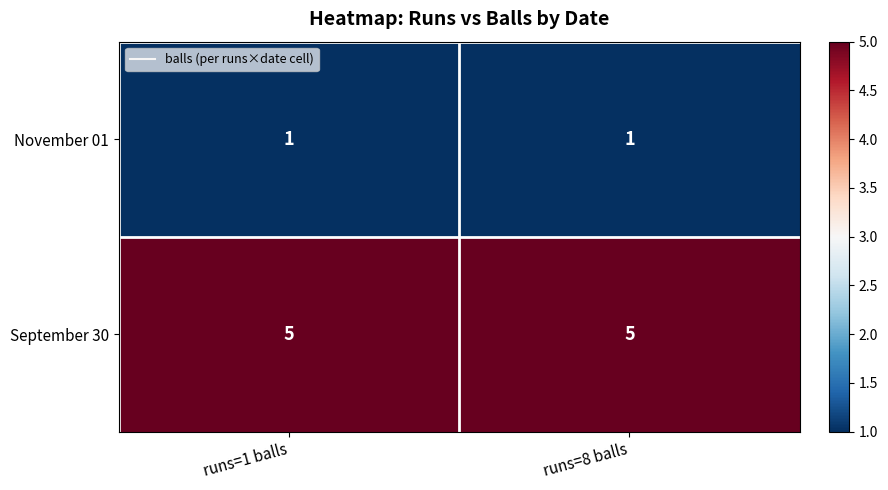

List the series in order of their peak value, highest first.

September 30, November 01